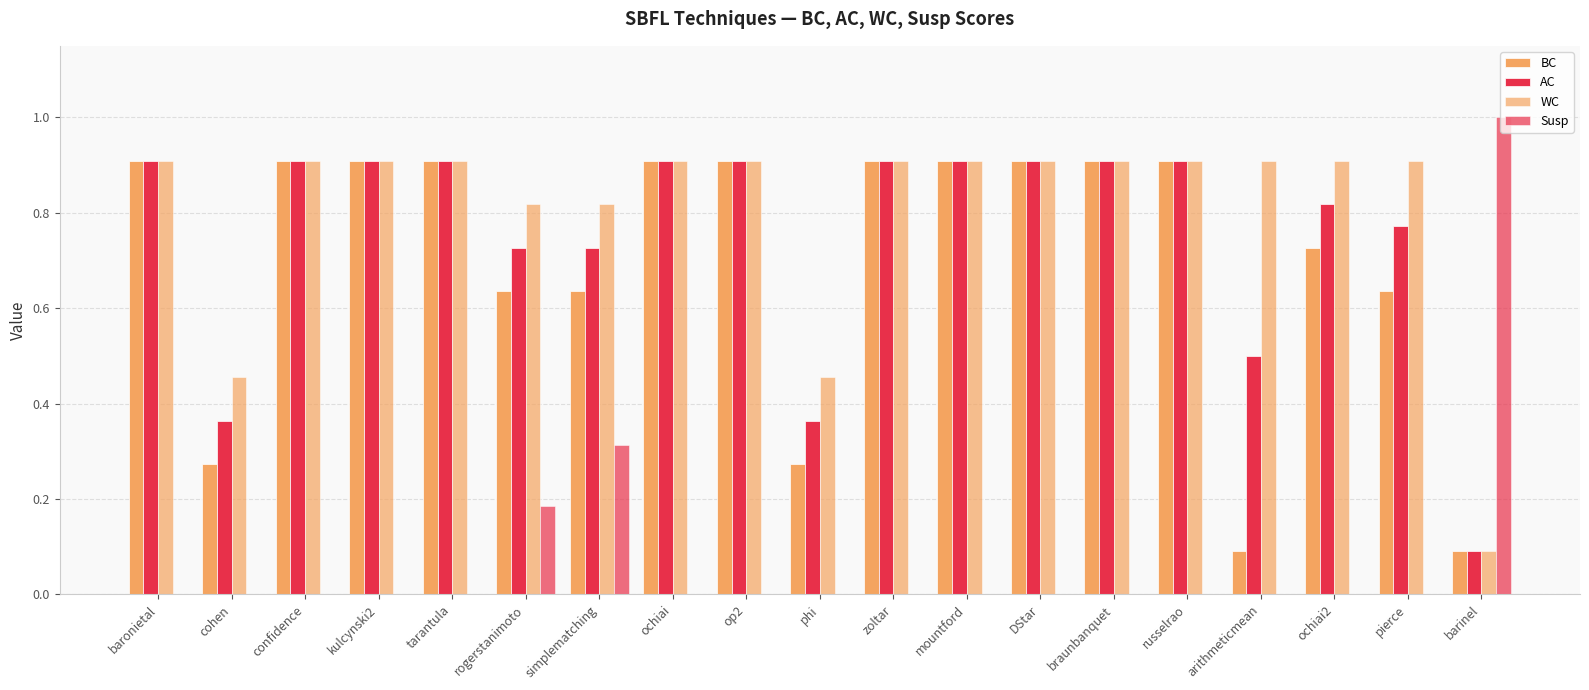

How many data points does each series have?

19